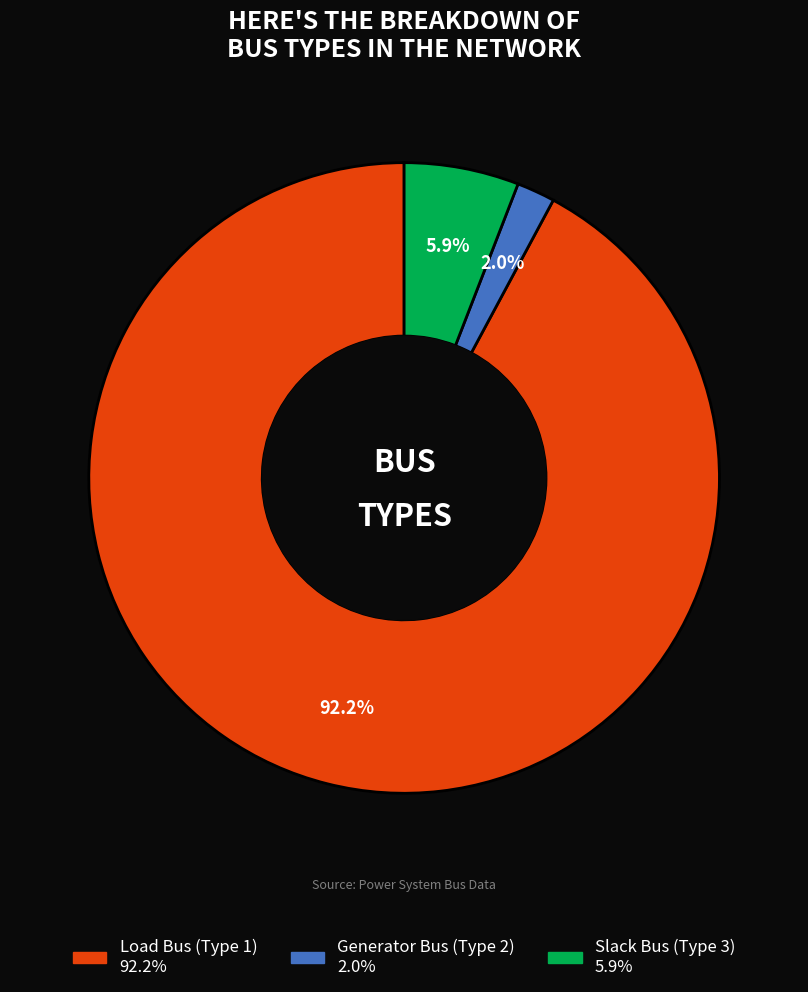

Does any single category account for the majority?

Yes